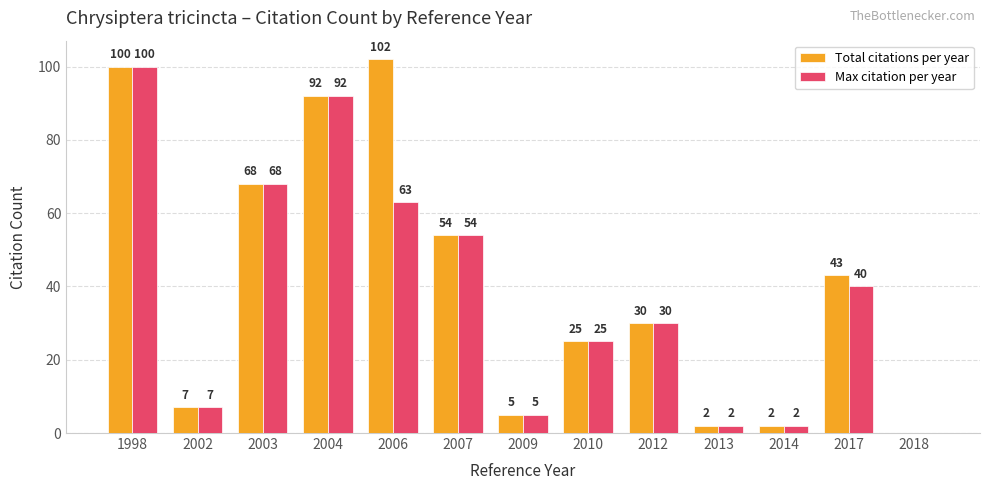

What is the difference between the Total citations per year values at 2003 and 2012?

38